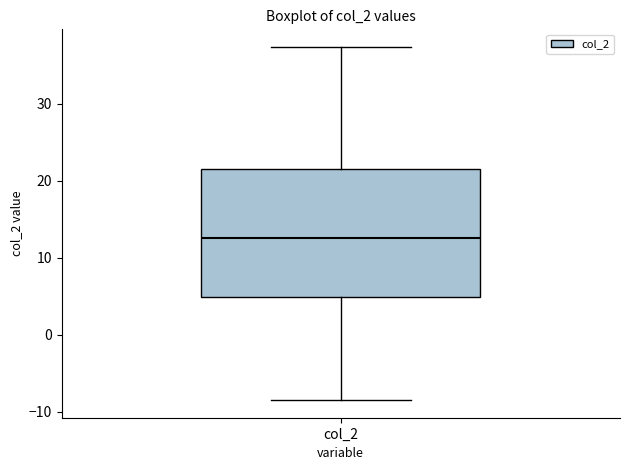

Read this box plot against the y-axis: the position of the median line, the range covered by the box, and the ends of both whiskers. The values are not printed on the chart, so give them approximately, as read against the axis.

median 13, box 5 to 21, whiskers -8 to 37